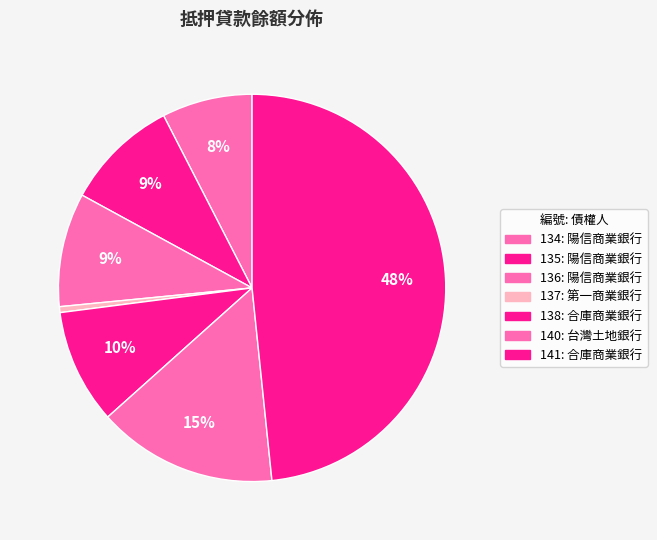

How much of the chart is everything except 137?

99.5%